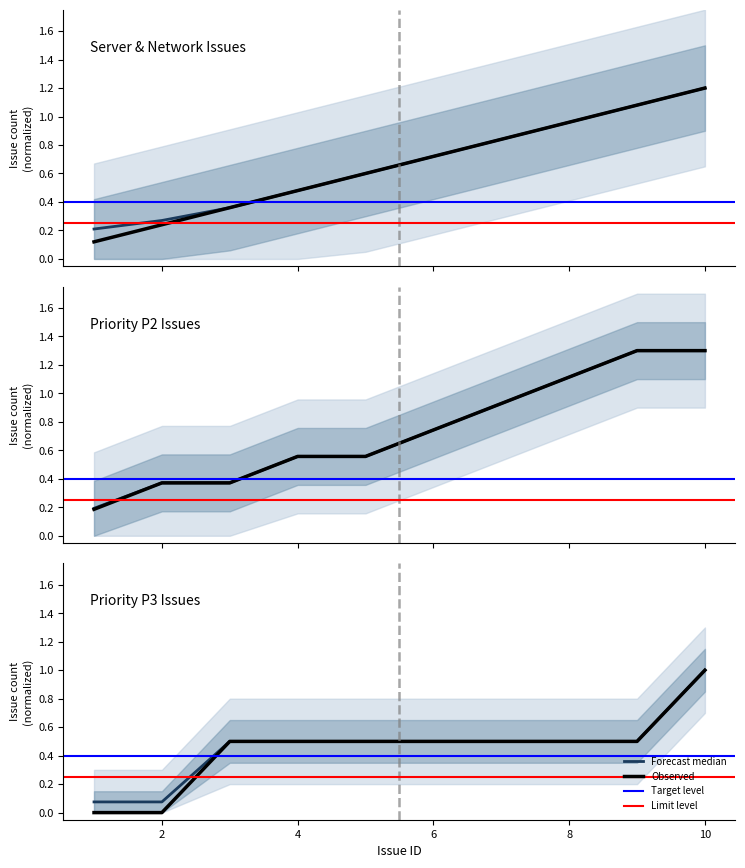

Rank the categories by value from lowest to highest.

1, 2, 3, 4, 5, 6, 7, 8, 9, 10